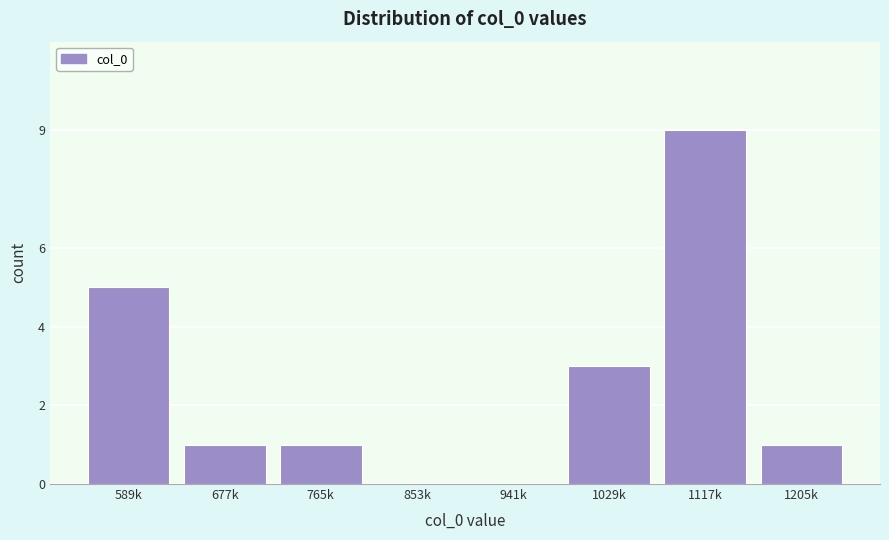

Reading left to right, extract all data points from this chart.

589k=5	677k=1	765k=1	853k=0	941k=0	1029k=3	1117k=9	1205k=1